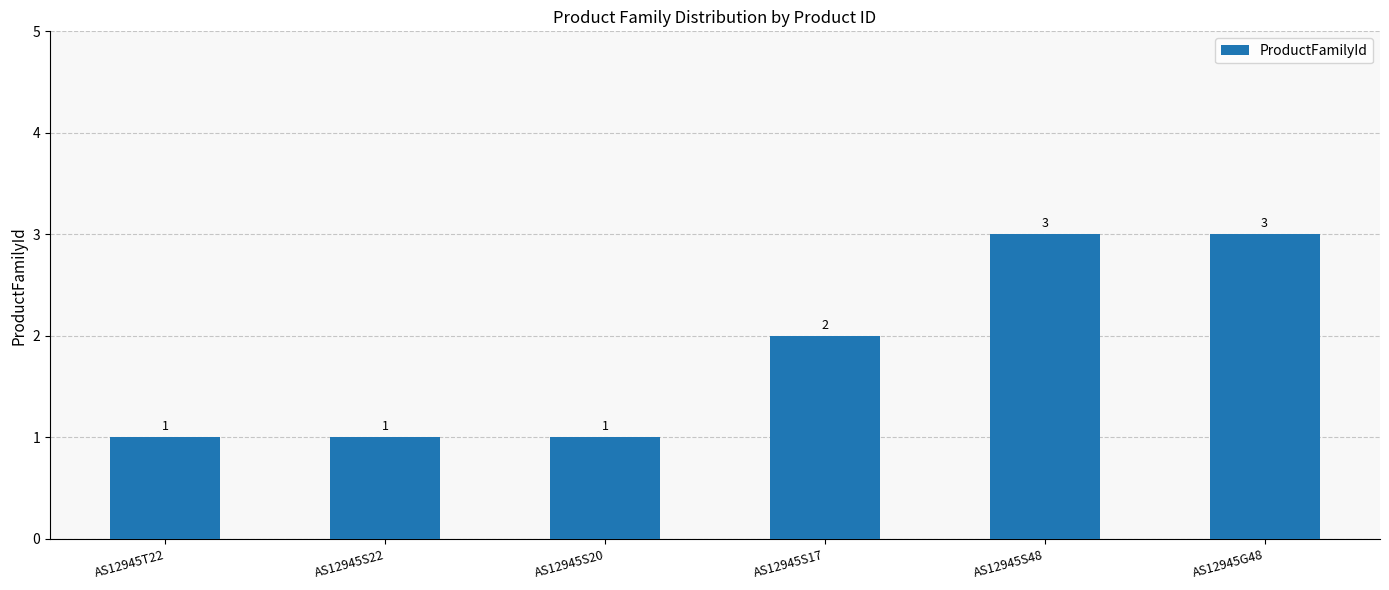

Read the value at AS12945S48.

3